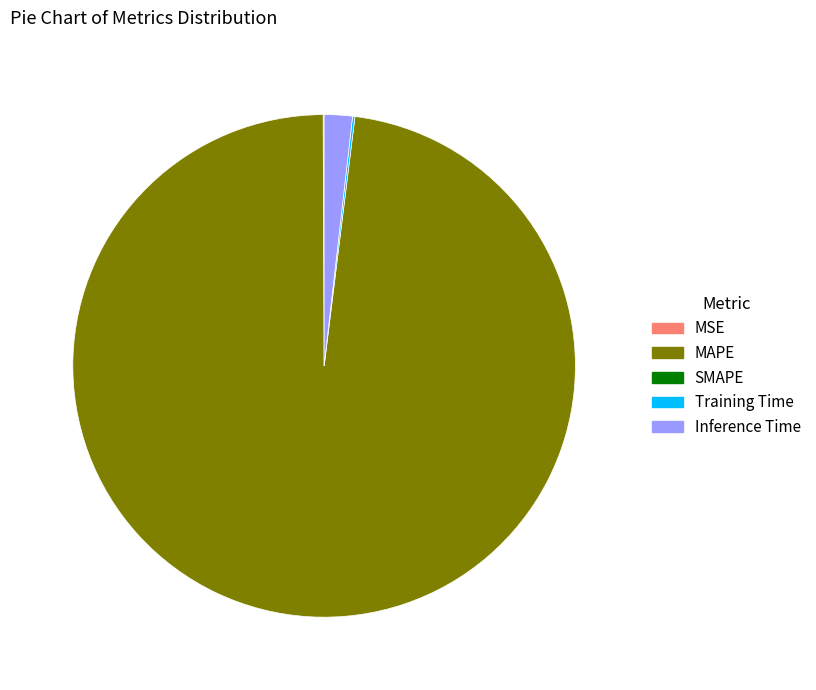

Is there a majority slice in this chart?

Yes